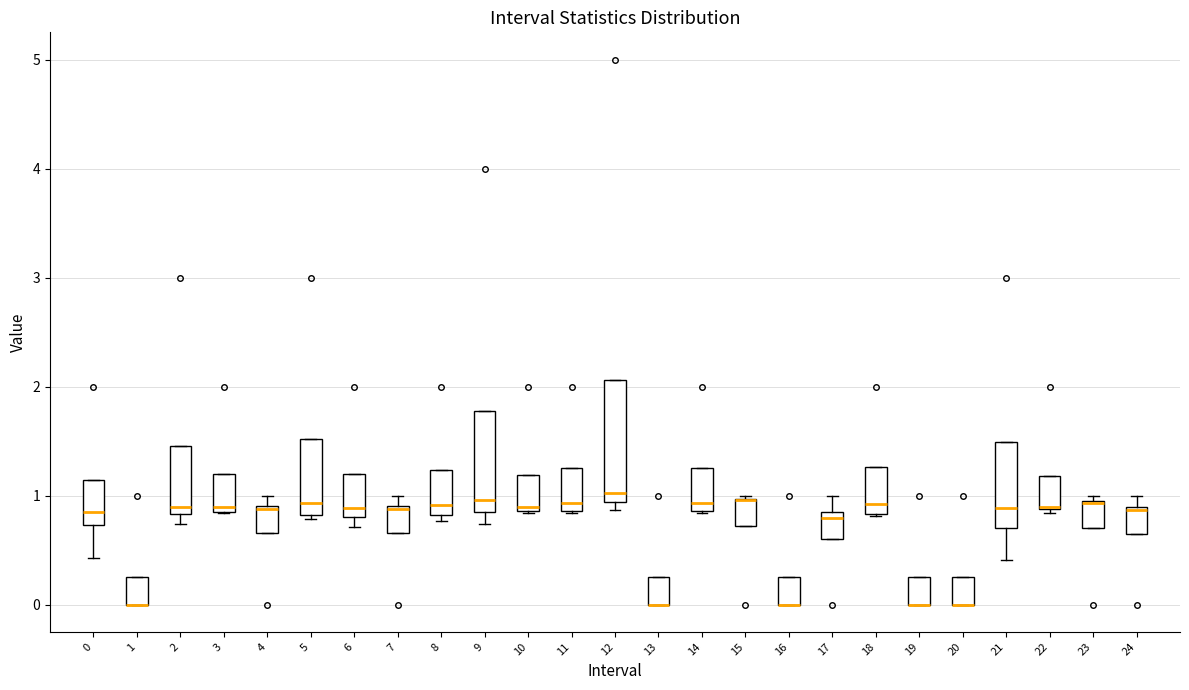

Reading left to right, transcribe this box plot: for each box, give where its median line is, the range the box spans, and where its two whiskers end, as read against the y-axis. The values are not printed on the chart, so give them approximately, as read against the axis.

0: median 0.8, box 0.7 to 1.1, whiskers 0.4 to 1.1
1: median 0.0 (drawn on the box's lower edge), box 0.0 to 0.3, whiskers 0.0 to 0.3
2: median 0.9, box 0.8 to 1.5, whiskers 0.7 to 1.5
3: median 0.9 (just above the box's lower edge), box 0.9 to 1.2, whiskers 0.8 to 1.2
4: median 0.9 (just below the box's upper edge), box 0.7 to 0.9, whiskers 0.7 to 1.0
5: median 0.9, box 0.8 to 1.5, whiskers 0.8 (just below the box's lower edge) to 1.5
6: median 0.9, box 0.8 to 1.2, whiskers 0.7 to 1.2
7: median 0.9 (just below the box's upper edge), box 0.7 to 0.9, whiskers 0.7 to 1.0
8: median 0.9, box 0.8 to 1.2, whiskers 0.8 (just below the box's lower edge) to 1.2
9: median 1.0, box 0.8 to 1.8, whiskers 0.7 to 1.8
10: median 0.9 (just above the box's lower edge), box 0.9 to 1.2, whiskers 0.8 to 1.2
11: median 0.9 (just above the box's lower edge), box 0.9 to 1.2, whiskers 0.8 to 1.2
12: median 1.0, box 0.9 to 2.1, whiskers 0.9 (just below the box's lower edge) to 2.1
13: median 0.0 (drawn on the box's lower edge), box 0.0 to 0.3, whiskers 0.0 to 0.3
14: median 0.9 (just above the box's lower edge), box 0.9 to 1.3, whiskers 0.8 to 1.3
15: median 1.0 (drawn on the box's upper edge), box 0.7 to 1.0, whiskers 0.7 to 1.0
16: median 0.0 (drawn on the box's lower edge), box 0.0 to 0.3, whiskers 0.0 to 0.3
17: median 0.8 (just below the box's upper edge), box 0.6 to 0.8, whiskers 0.6 to 1.0
18: median 0.9, box 0.8 to 1.3, whiskers 0.8 to 1.3
19: median 0.0 (drawn on the box's lower edge), box 0.0 to 0.3, whiskers 0.0 to 0.3
20: median 0.0 (drawn on the box's lower edge), box 0.0 to 0.3, whiskers 0.0 to 0.3
21: median 0.9, box 0.7 to 1.5, whiskers 0.4 to 1.5
22: median 0.9 (drawn on the box's lower edge), box 0.9 to 1.2, whiskers 0.8 to 1.2
23: median 0.9 (drawn on the box's upper edge), box 0.7 to 1.0, whiskers 0.7 to 1.0 (just above the box's upper edge)
24: median 0.9 (just below the box's upper edge), box 0.6 to 0.9, whiskers 0.6 to 1.0